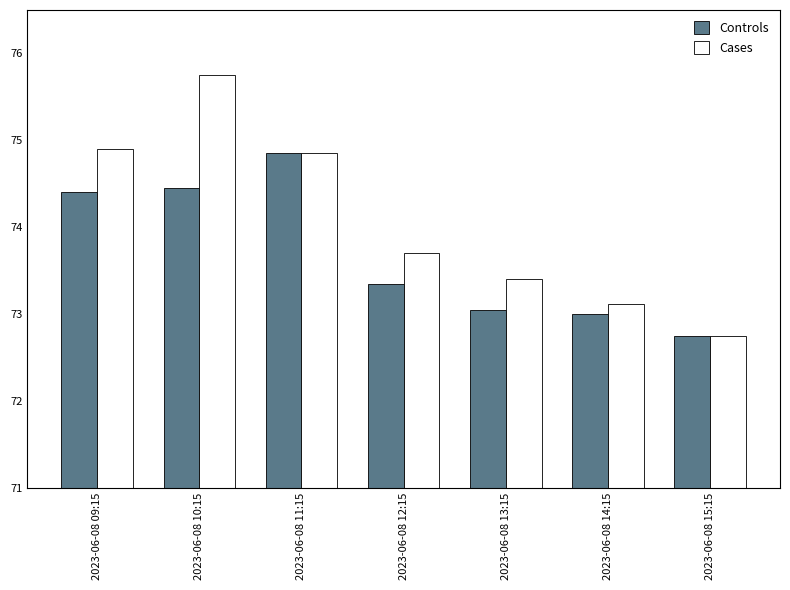

Rank the series by their average value, from highest to lowest.

Cases, Controls